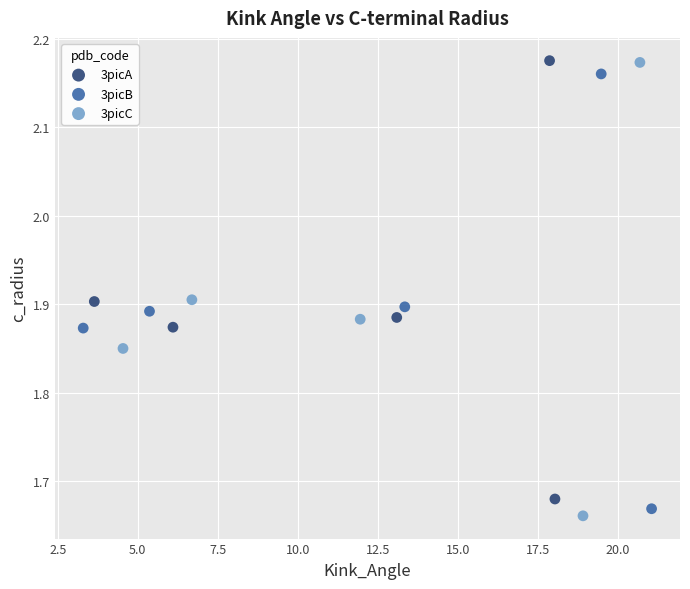

Which series has the widest spread of Y values?

3picC